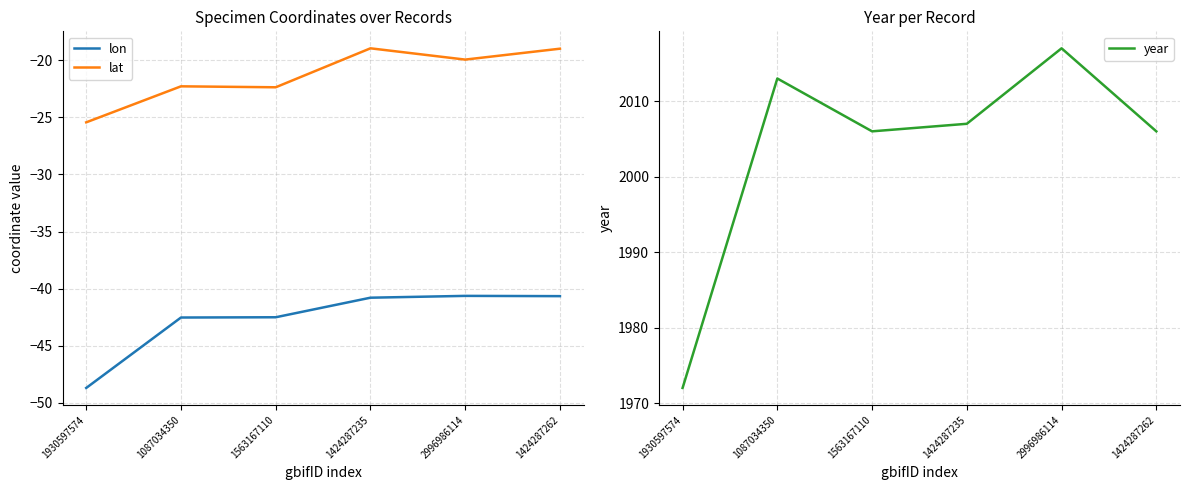

In year, how many points are higher than both neighbors (excluding endpoints)?

2